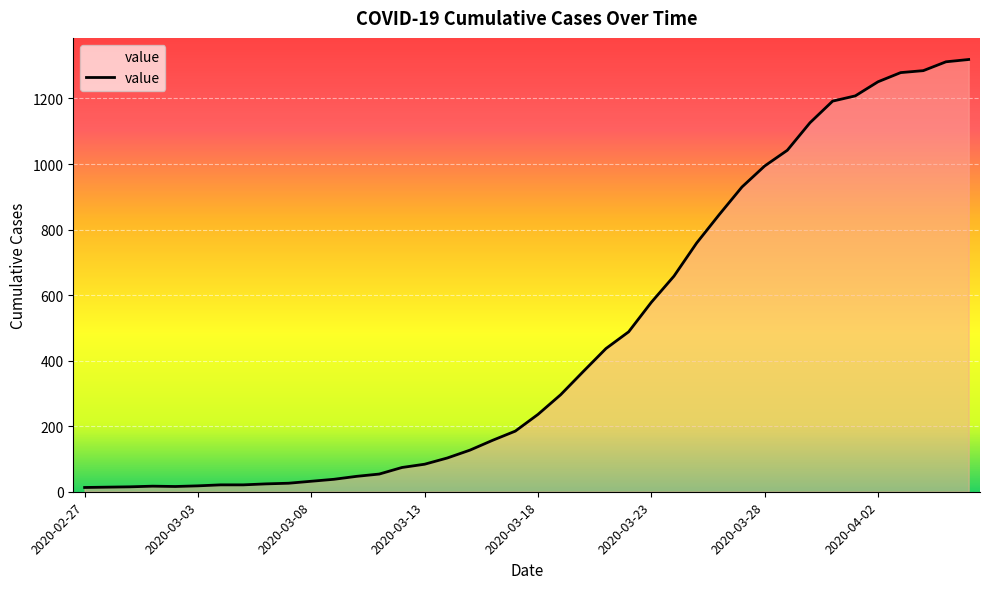

What is the maximum value shown in the chart?

1319